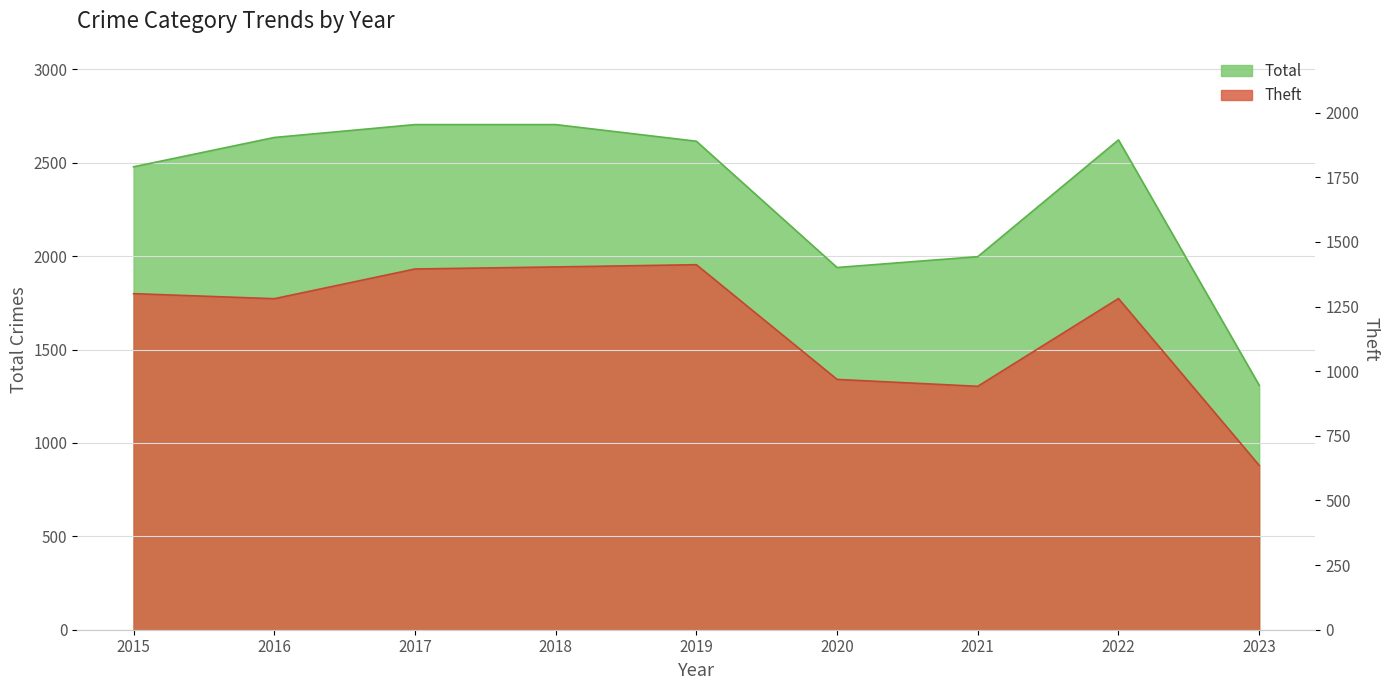

Which series changed the most between 2022 and 2023?

Total